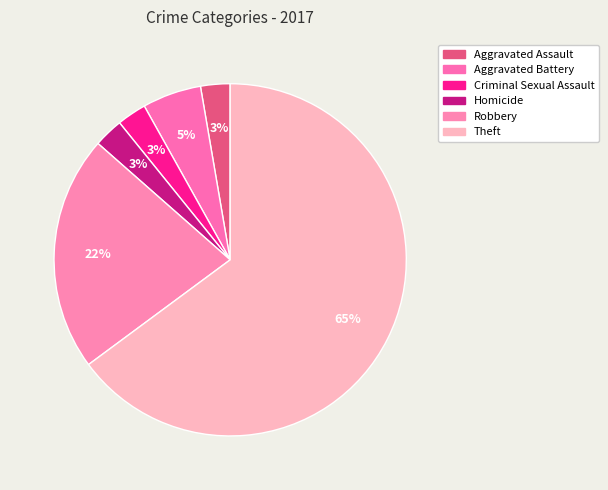

The Aggravated Assault slice represents 1% of the pie. True or false?

False